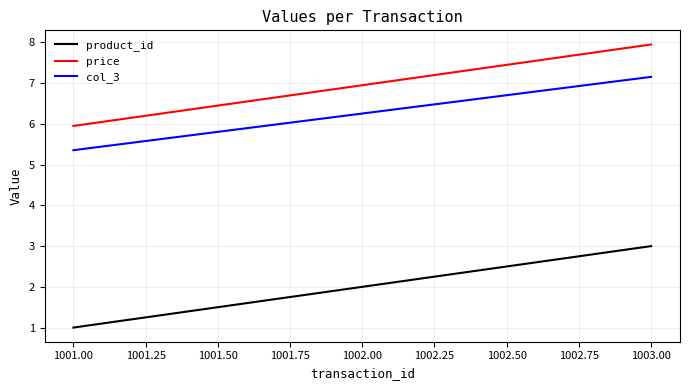

What is the difference between the col_3 values at 1003.00 and 1002.00?

0.9